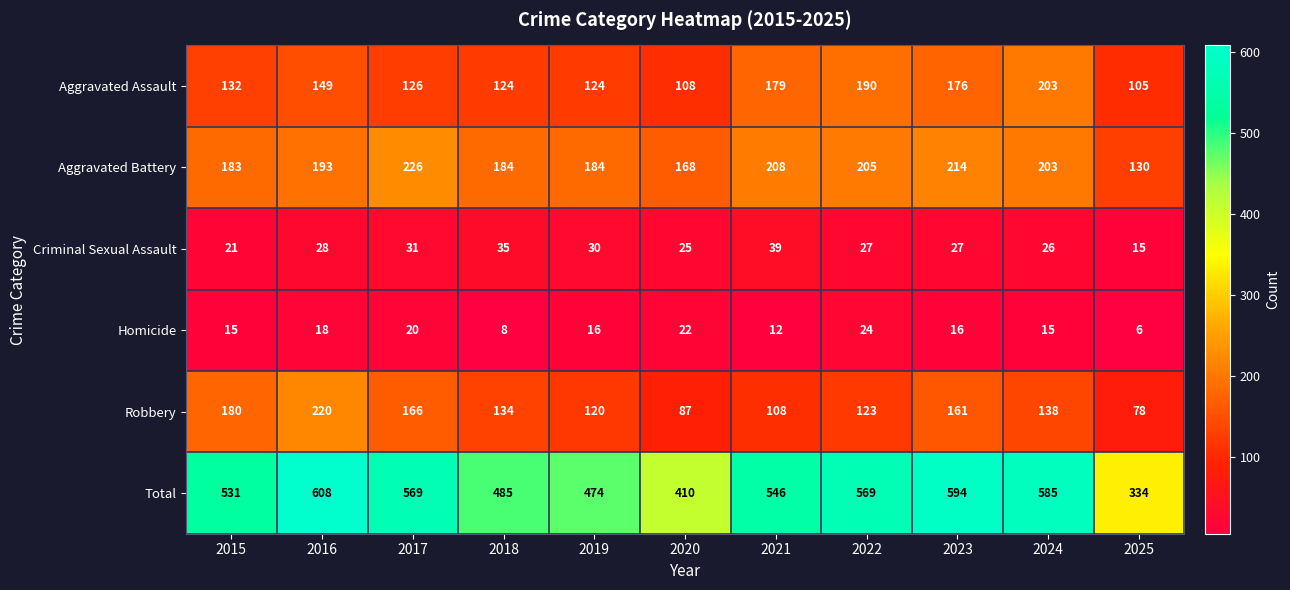

What is the maximum value shown in the chart?

608